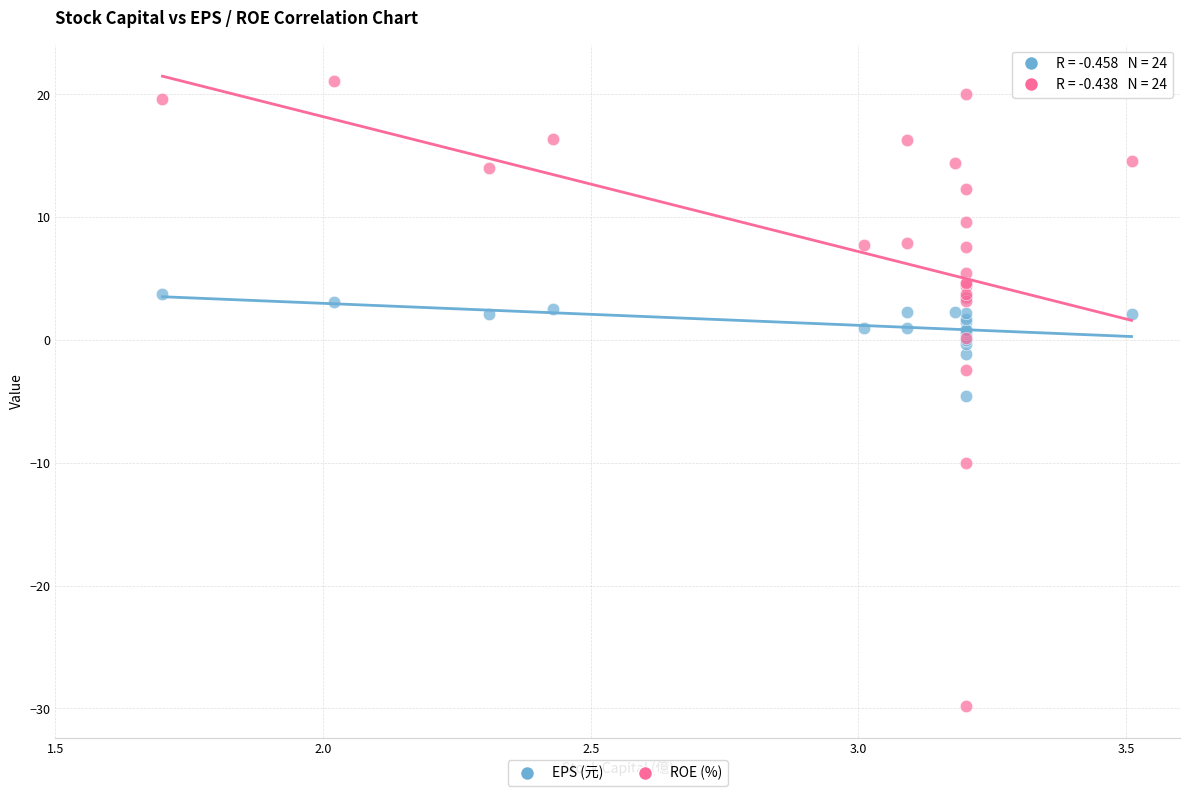

Which series has the largest Y range (max minus min)?

ROE (%)